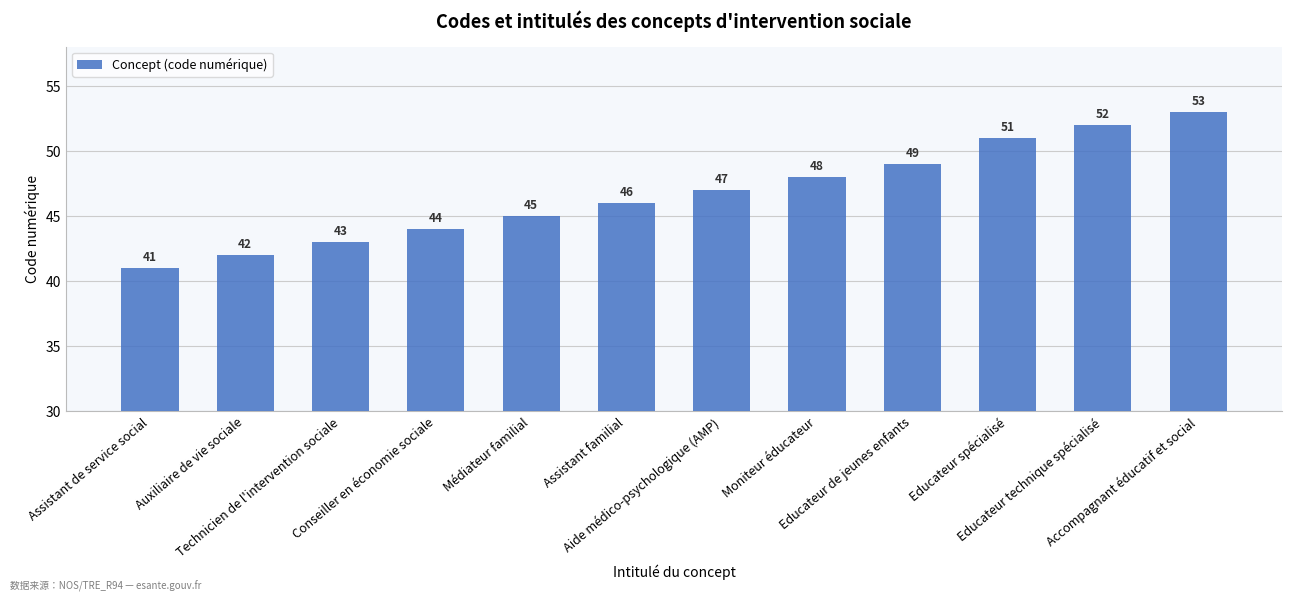

What is the maximum value shown in the chart?

53